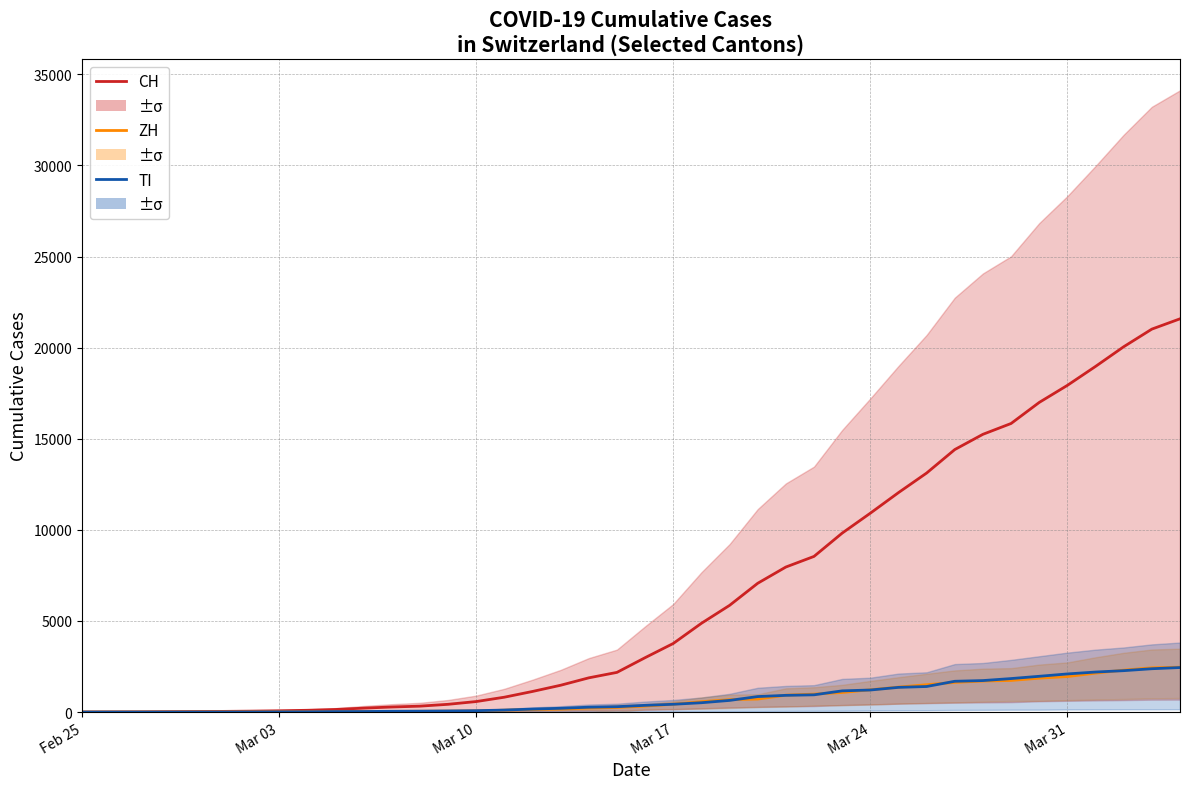

True or false: TI has more than 2 points higher than both neighbors.

False